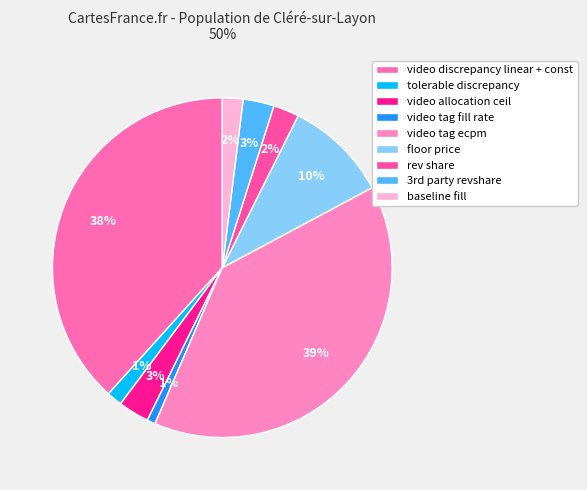

To the nearest percent, what portion does video tag ecpm represent?

39%